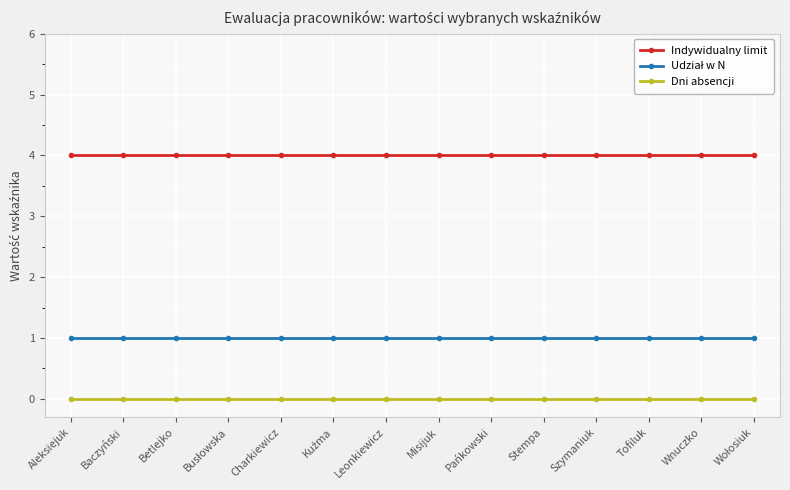

Does the chart display data point markers on the line(s)?

Yes